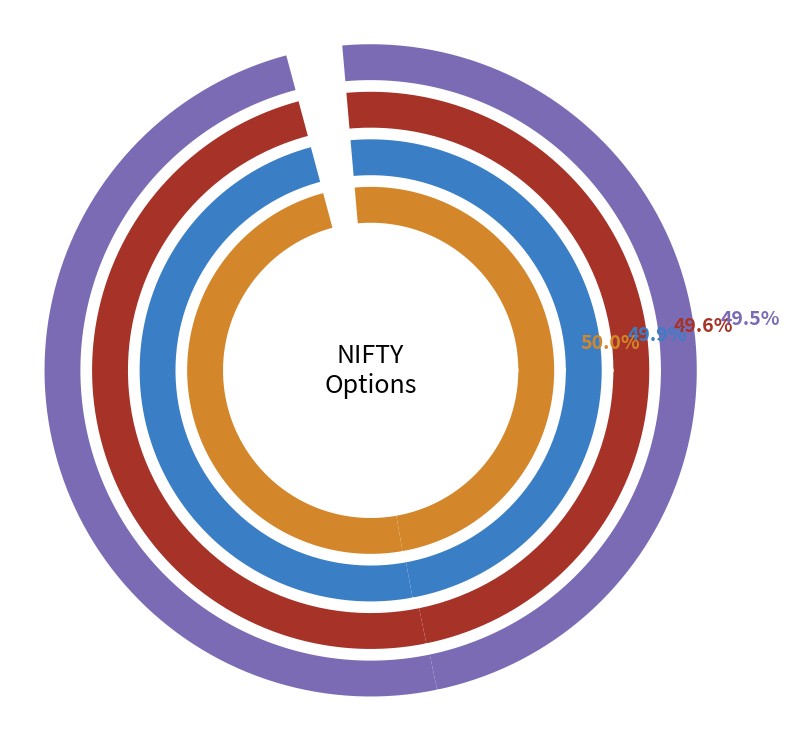

The 12:22:30 slice represents 43% of the pie. True or false?

False